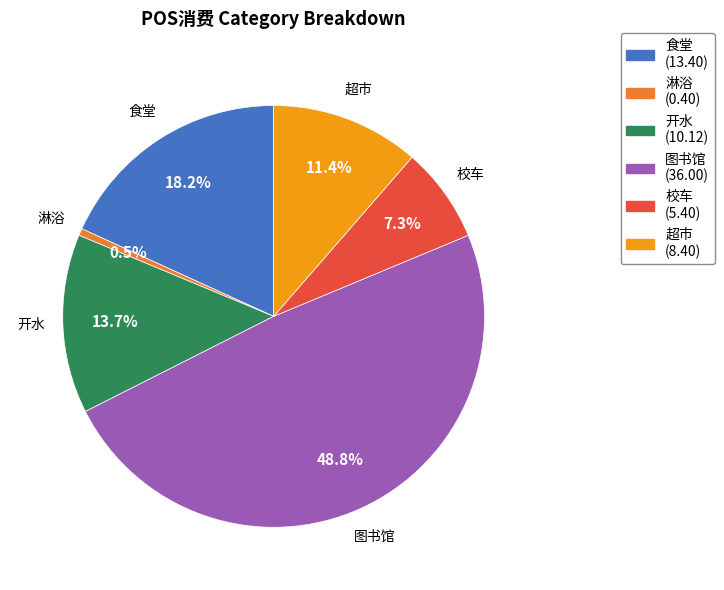

The 超市 slice represents 1% of the pie. True or false?

False